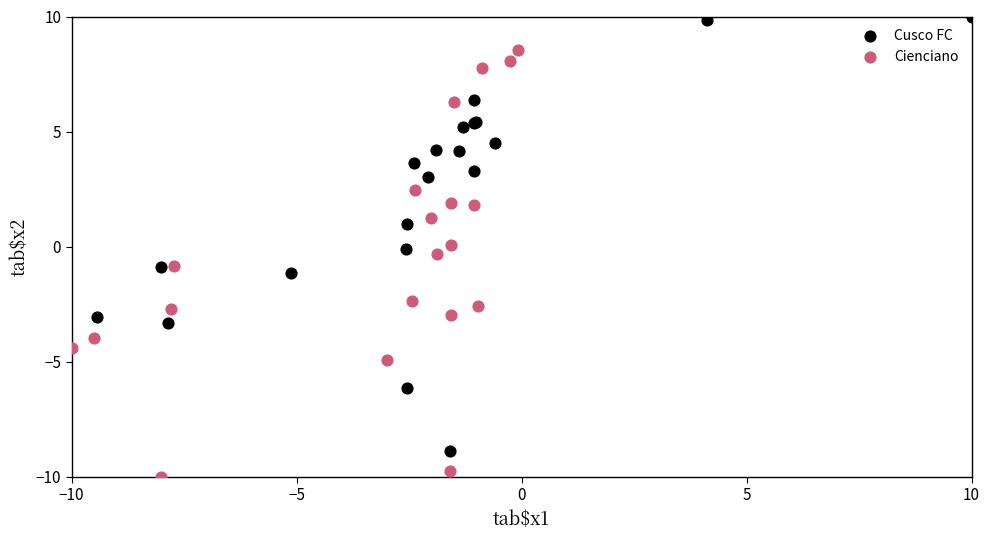

Which series reaches the minimum Y coordinate?

Cienciano